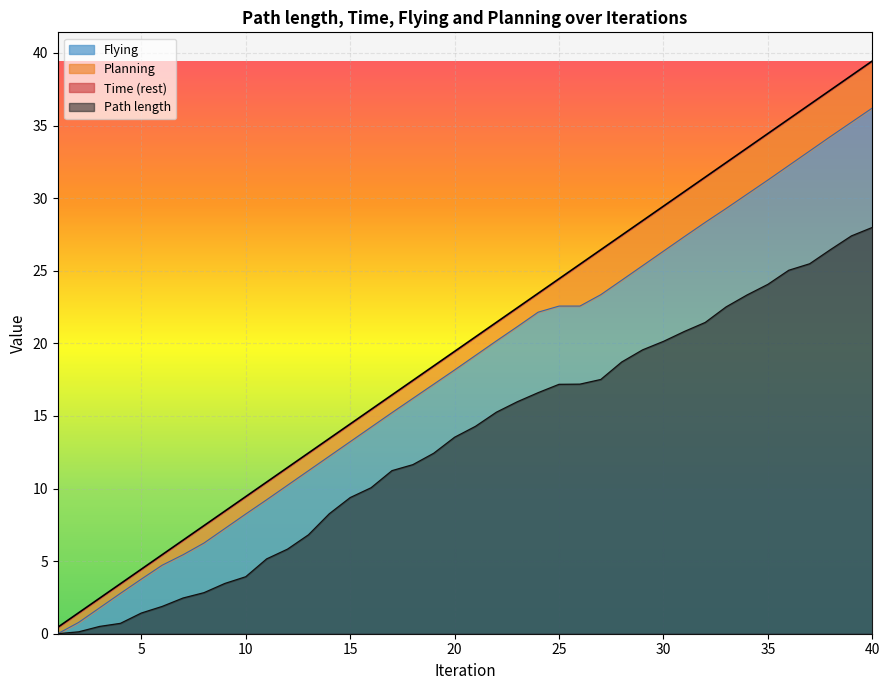

At which label does Flying reach its peak?

40